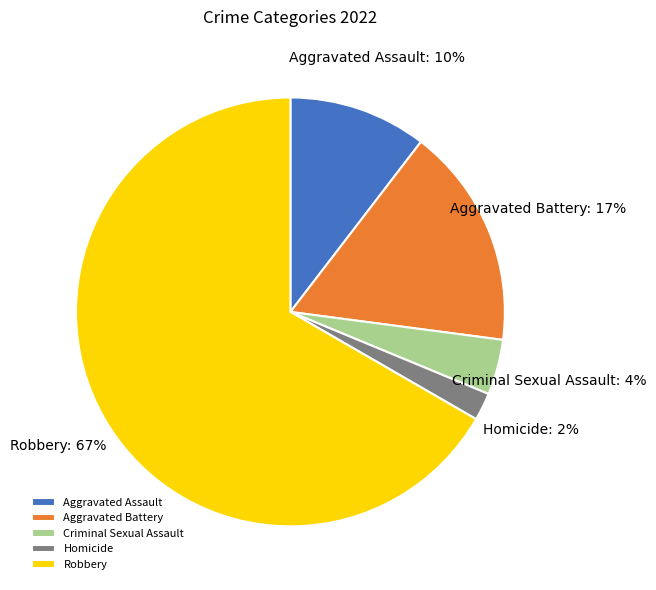

Is it true that Aggravated Battery is 17% of the pie?

True